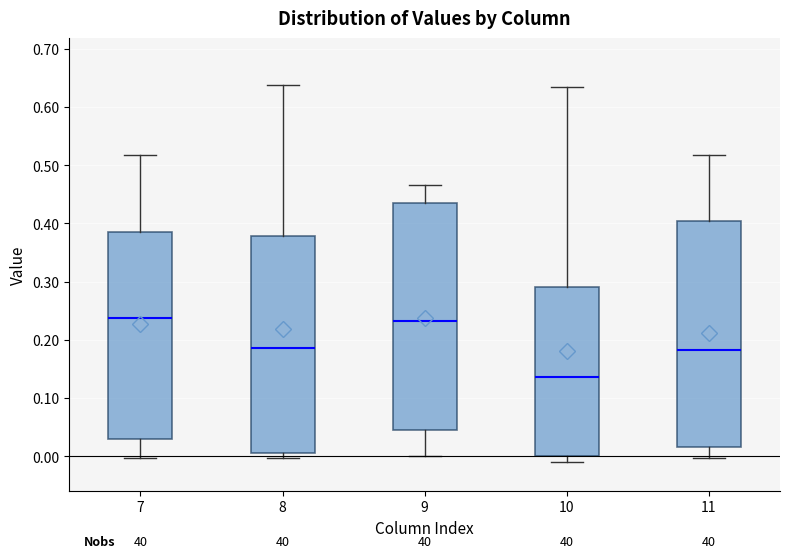

Where is the upper edge of the box at x = 11 on the y-axis? The values are not printed on the chart, so give them approximately, as read against the axis.

0.40